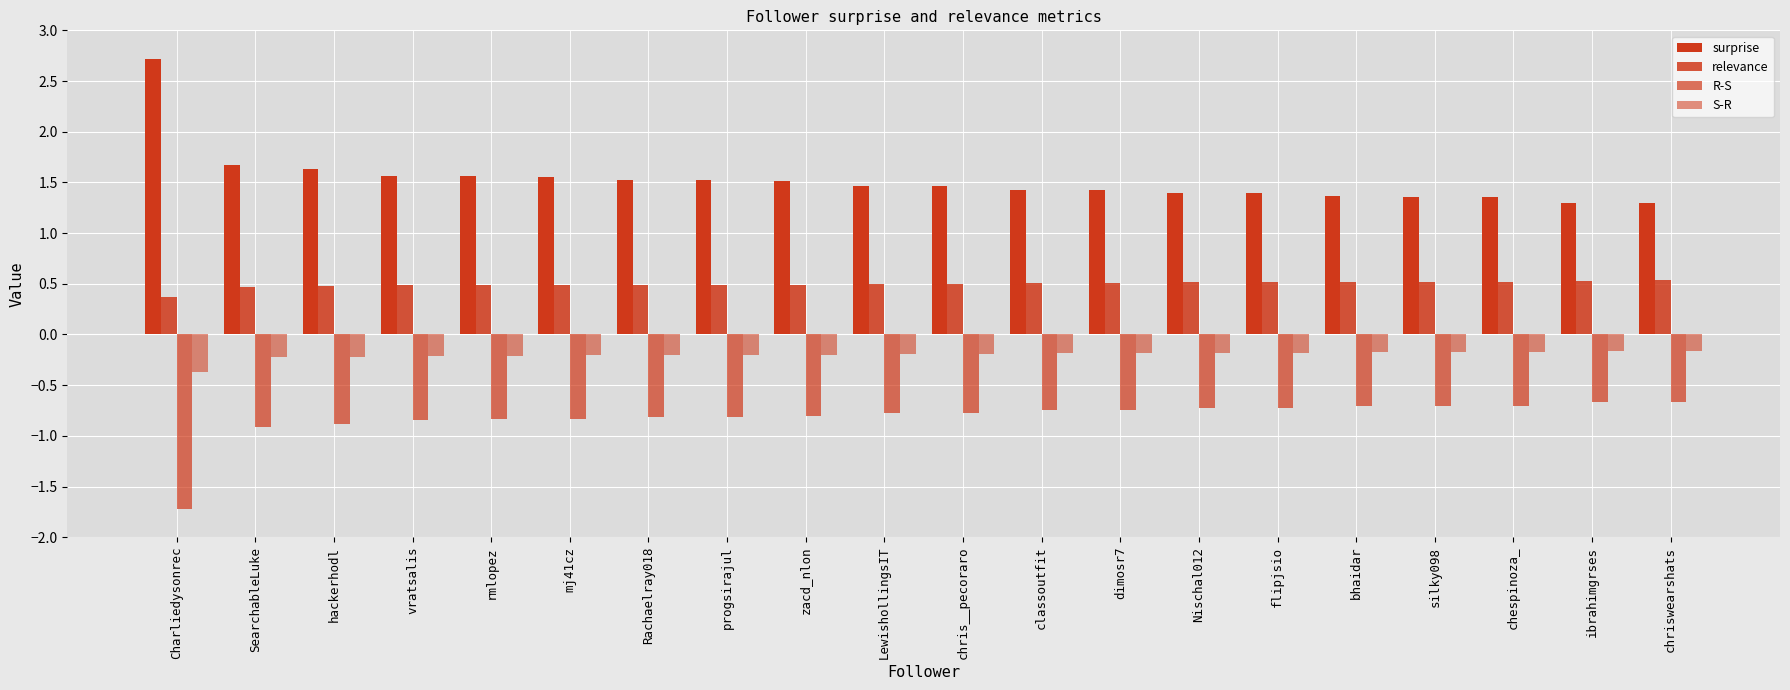

What is the sum of the relevance values at chris__pecoraro and rmlopez?

1.0